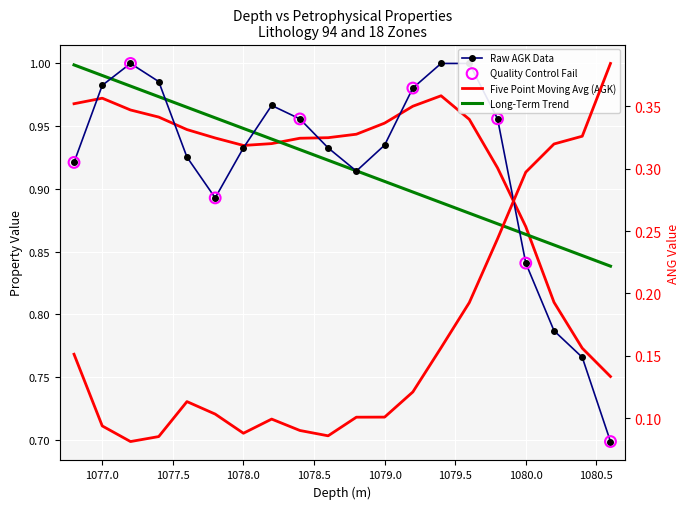

Which series has the largest total across all categories?

agk